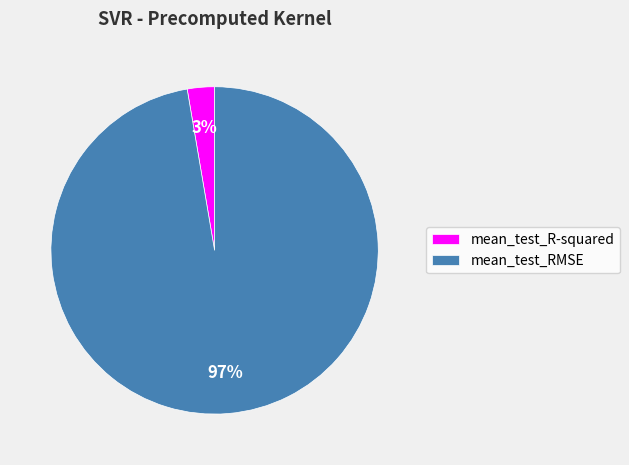

To the nearest percent, what is the combined percentage of mean_test_R-squared and mean_test_RMSE?

100%